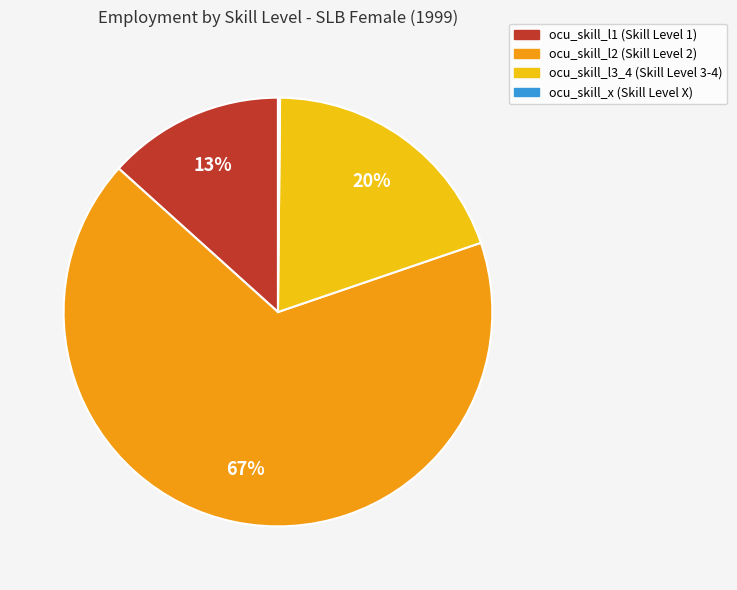

To the nearest percent, what is the average slice percentage?

25%